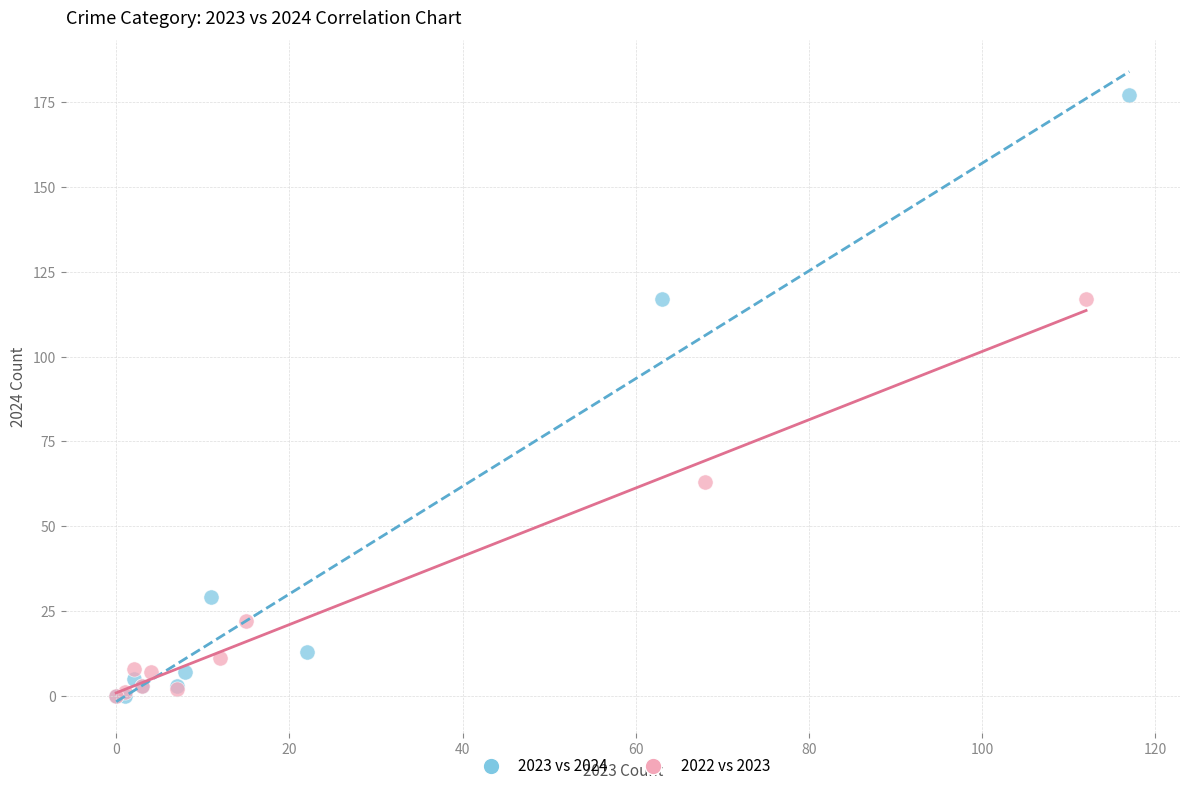

Which series has the largest Y range (max minus min)?

2023 vs 2024